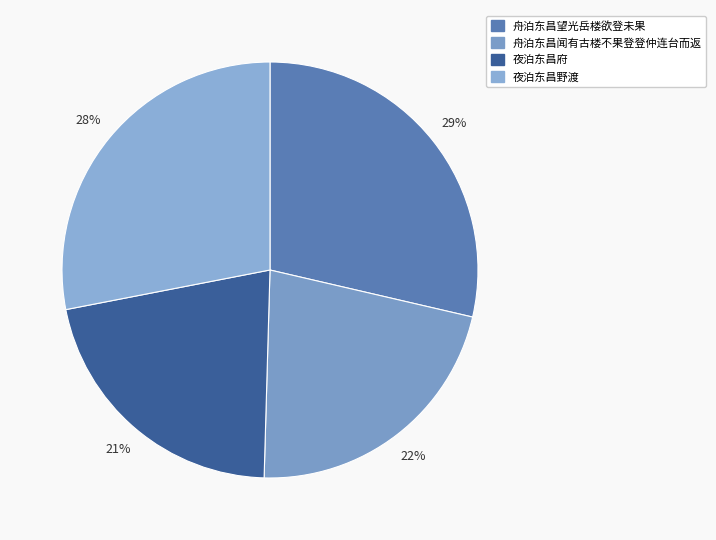

What is the change in value from 舟泊东昌望光岳楼欲登未果 to 夜泊东昌野渡?

-15148